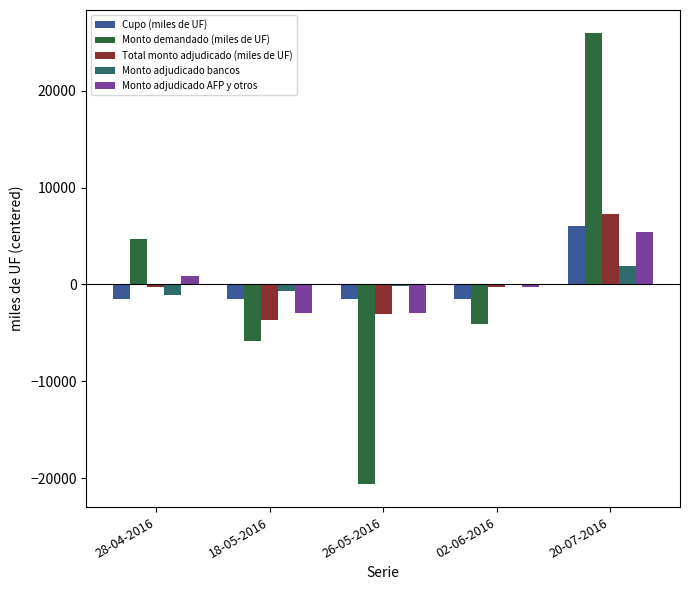

Is it true that Total monto adjudicado (miles de UF) equals -3042 at 26-05-2016?

True